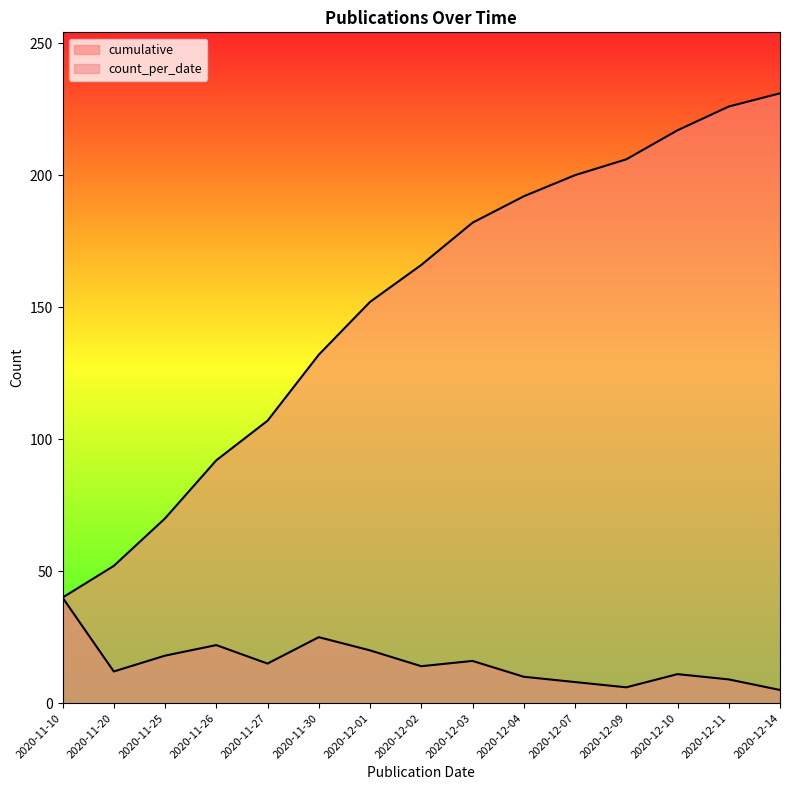

What is the approximate value at 2020-12-11, to the nearest 50?

250